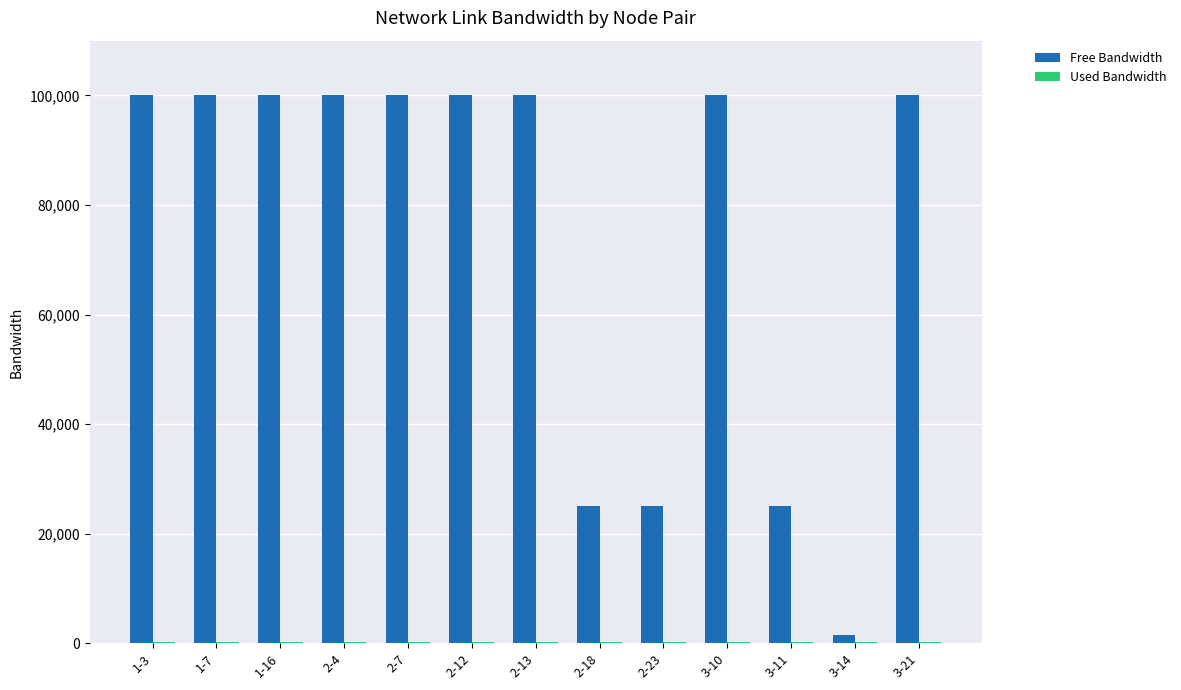

Which series has the largest total across all categories?

Free Bandwidth